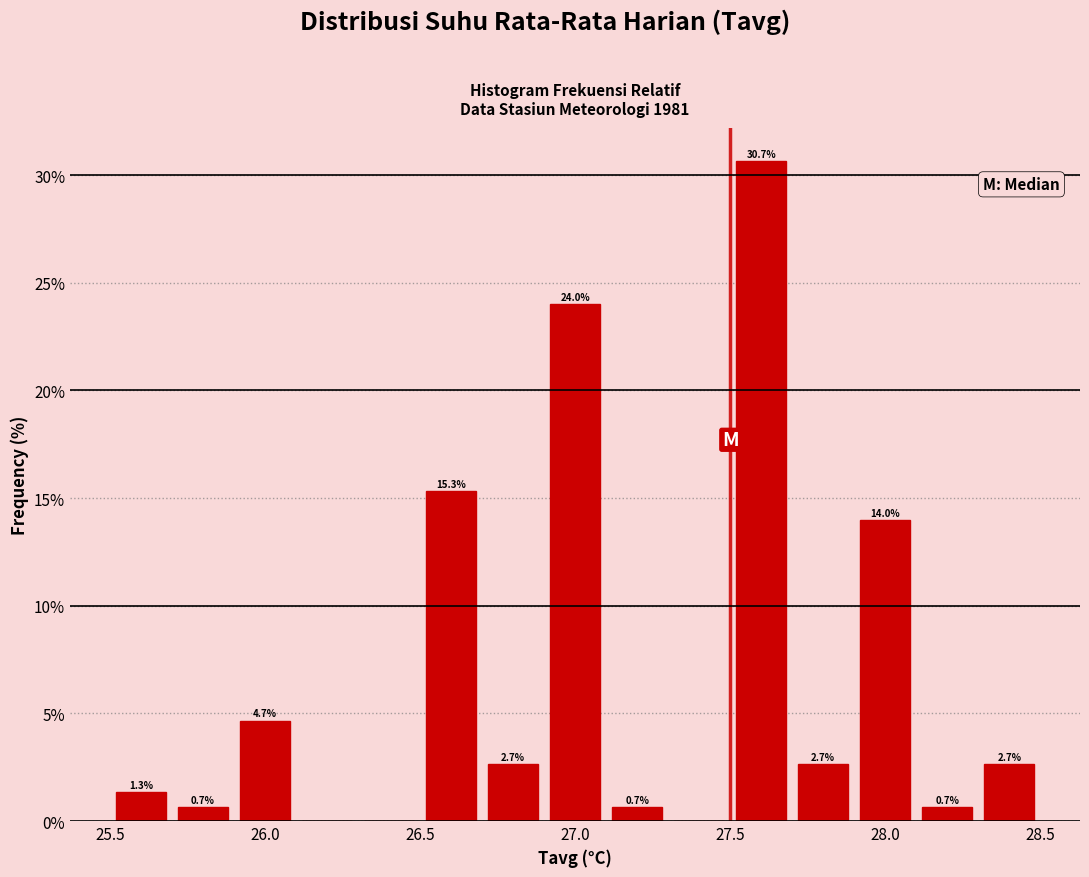

Over which range of the x-axis is the bar tallest?

27.5 to 27.7